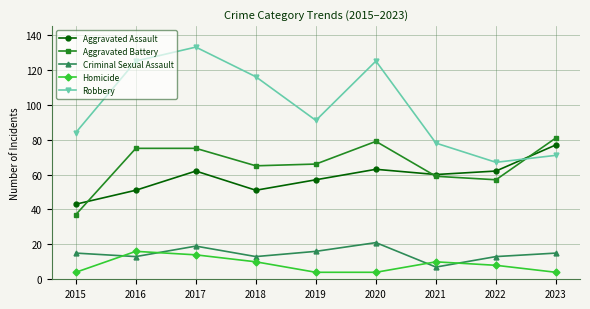

How many distinct data groups are displayed?

5